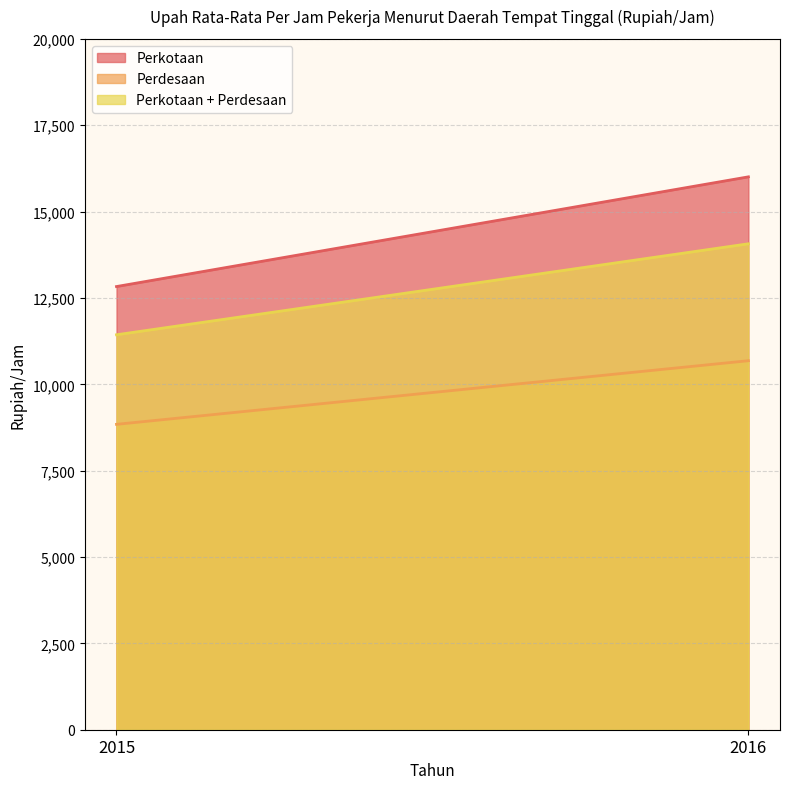

Does the chart have visible grid lines?

Yes